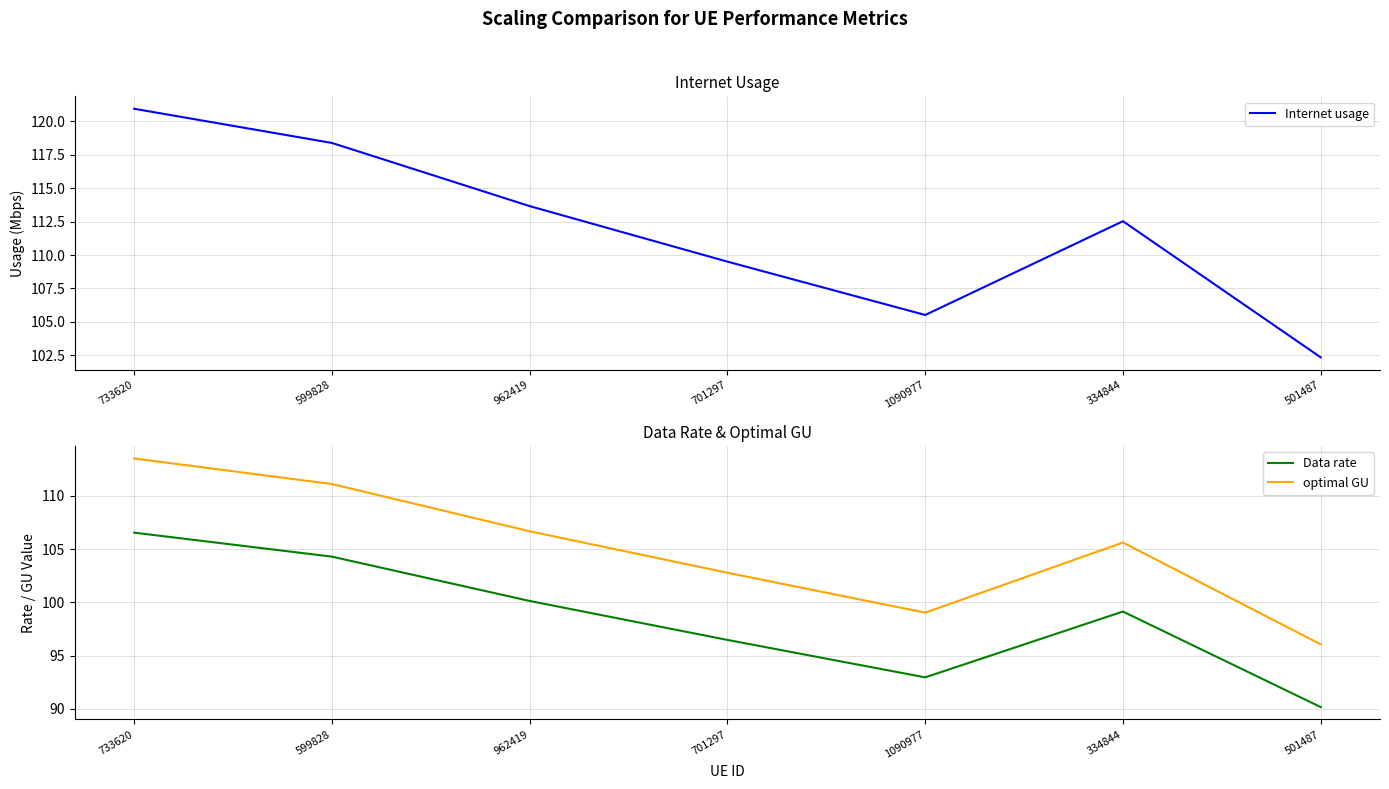

The Data rate series shows 65.9 at 701297. True or false?

False